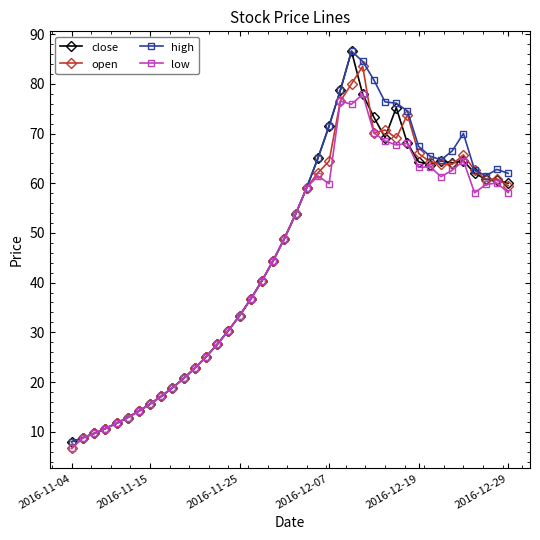

What is the greatest value displayed?

86.6